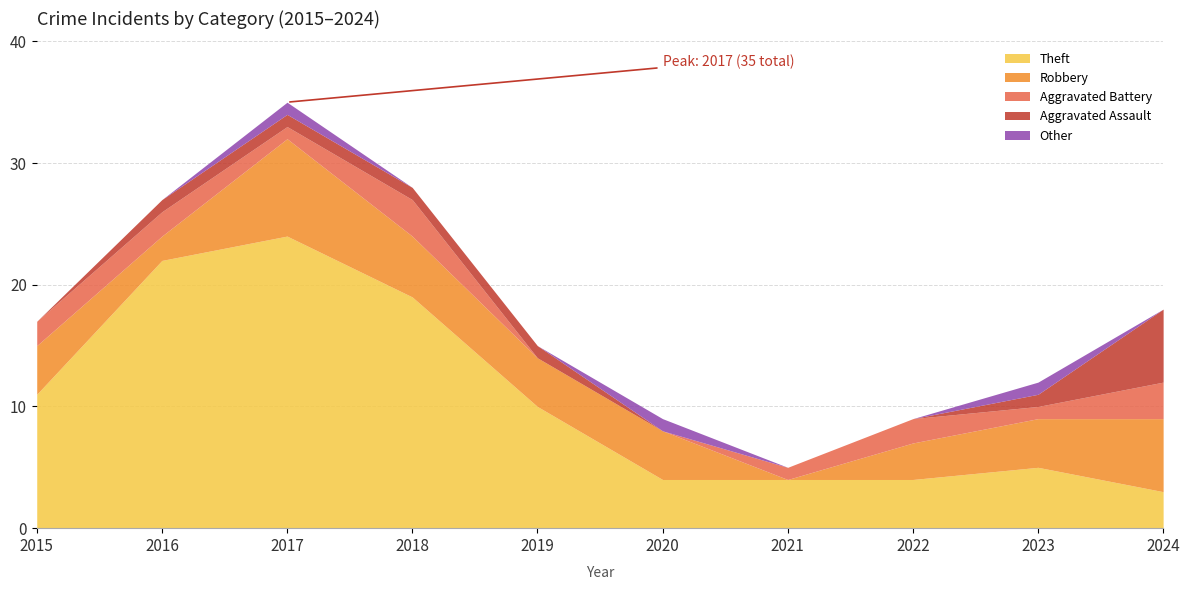

True or false: Robbery and Aggravated Battery intersect in this chart.

True